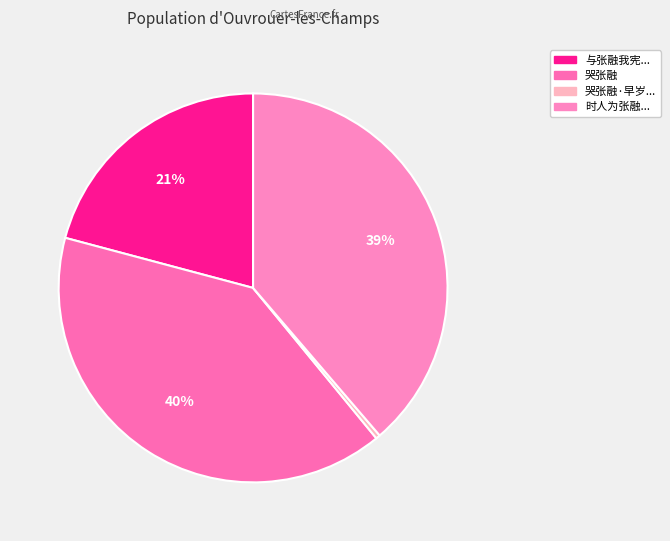

How many segments does this pie chart have?

4